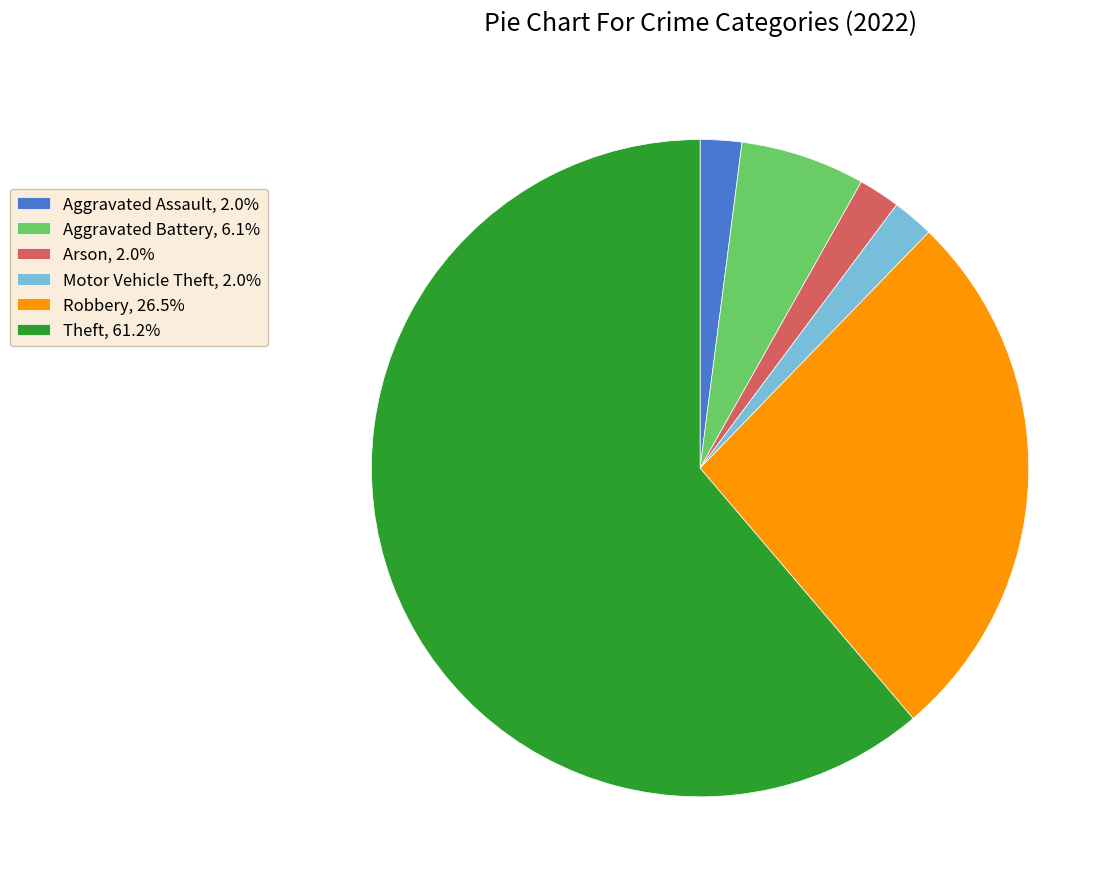

Do Arson, 2.0% and Aggravated Assault, 2.0% together represent more than half of the pie?

No